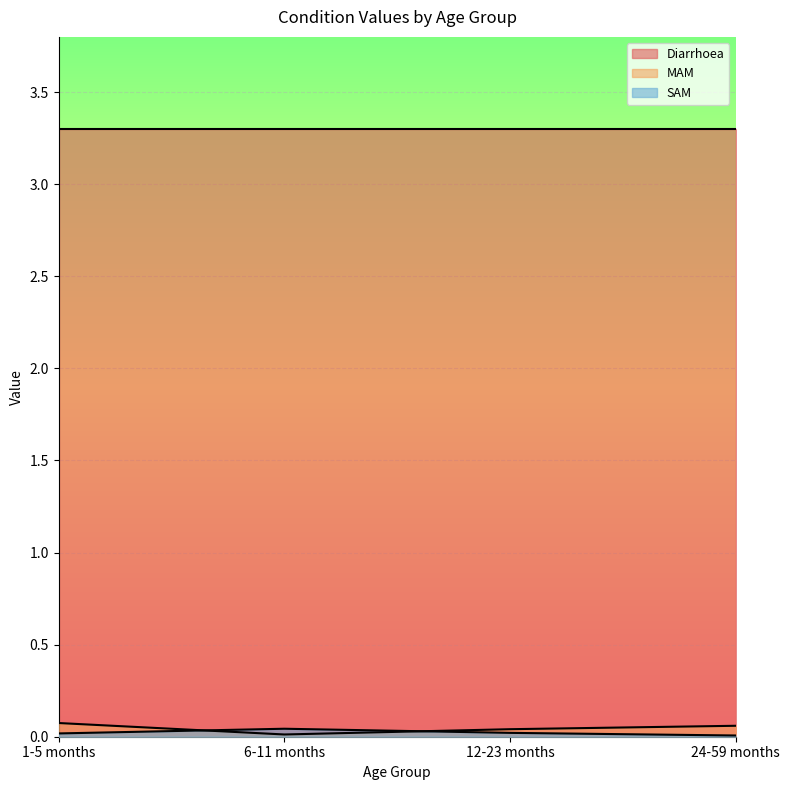

Is it true that SAM equals 0.0 at 12-23 months?

True